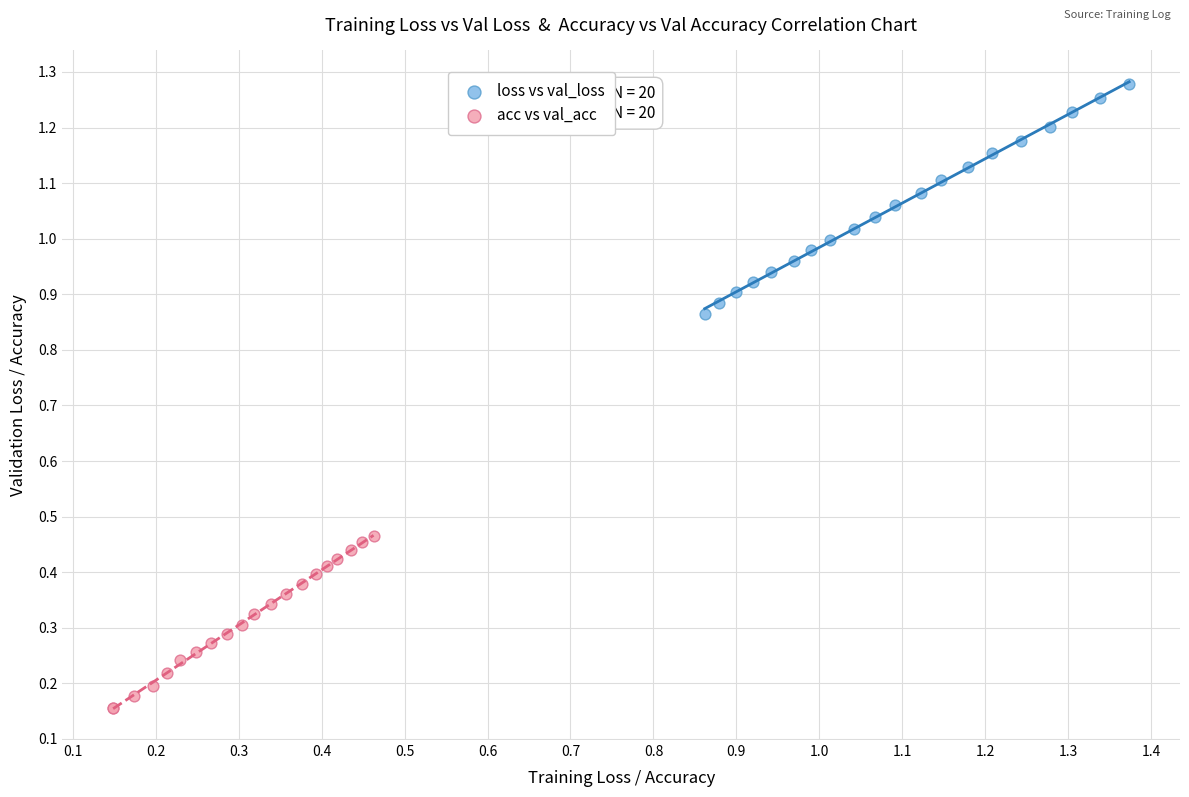

Which series has the widest spread of Y values?

loss vs val_loss